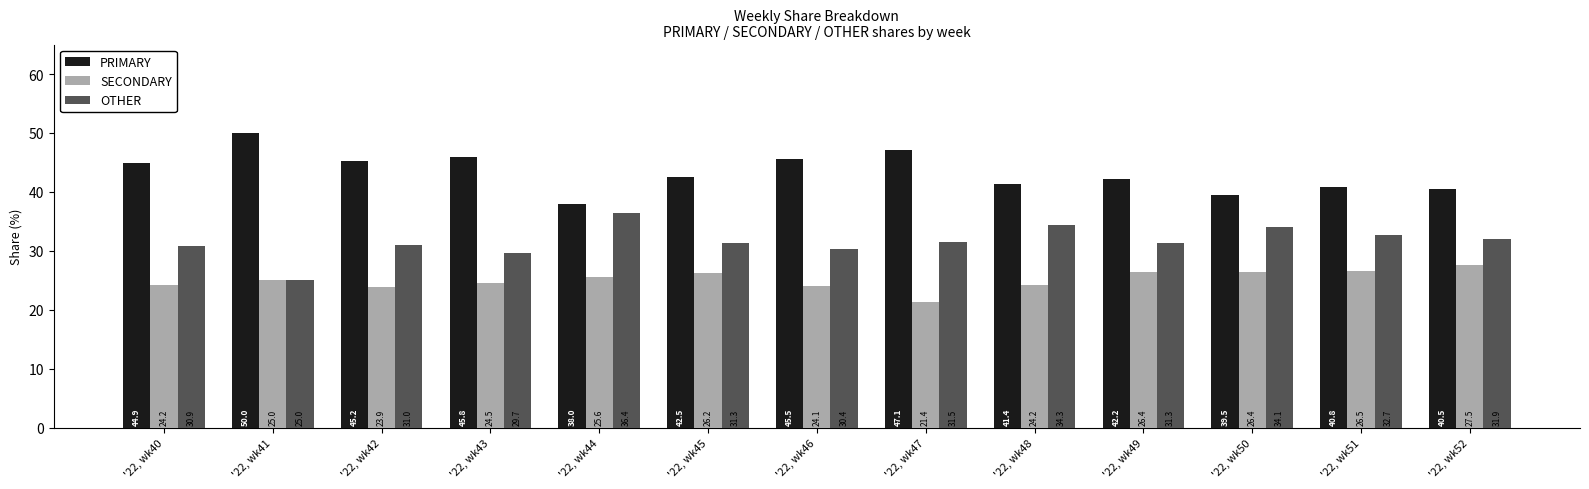

What is the value of the OTHER bar at the 11th from the left?

34.1